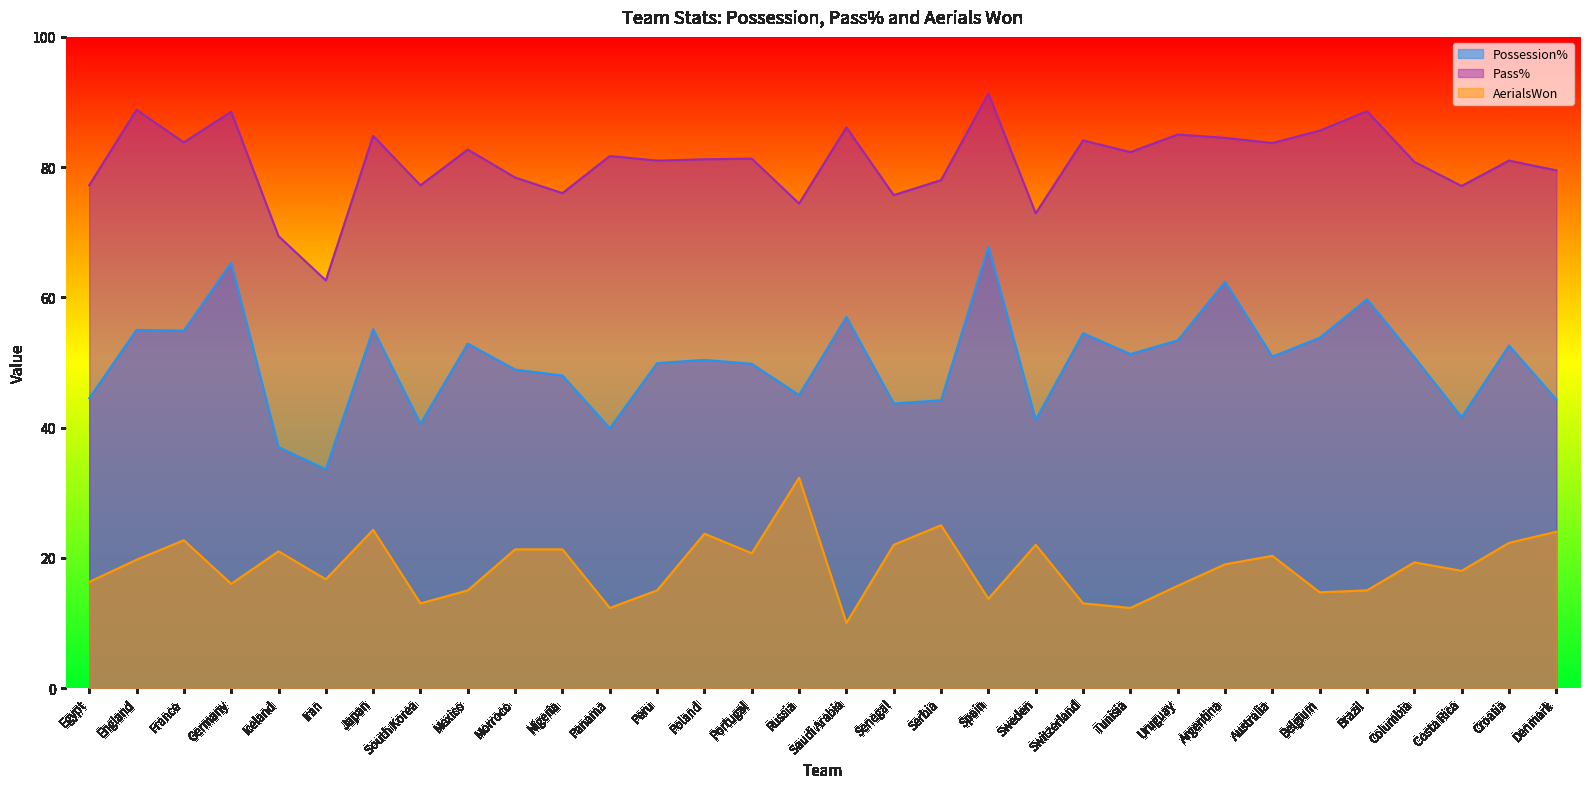

What position from the left is Switzerland?

22